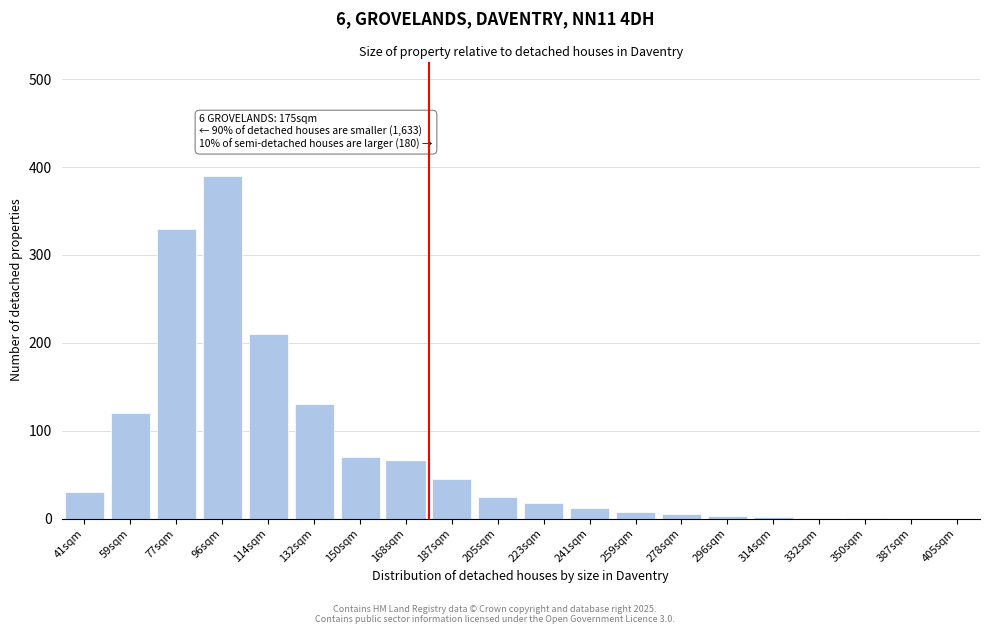

What is the change in value from 205sqm to 405sqm?

-25